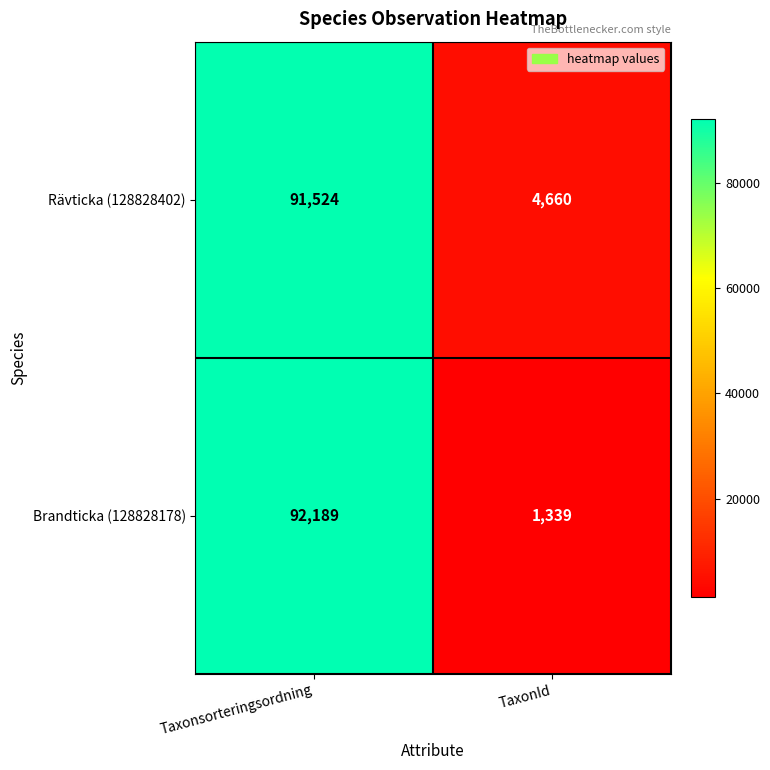

True or false: Brandticka (128828178) has a value of 52717 at Taxonsorteringsordning.

False